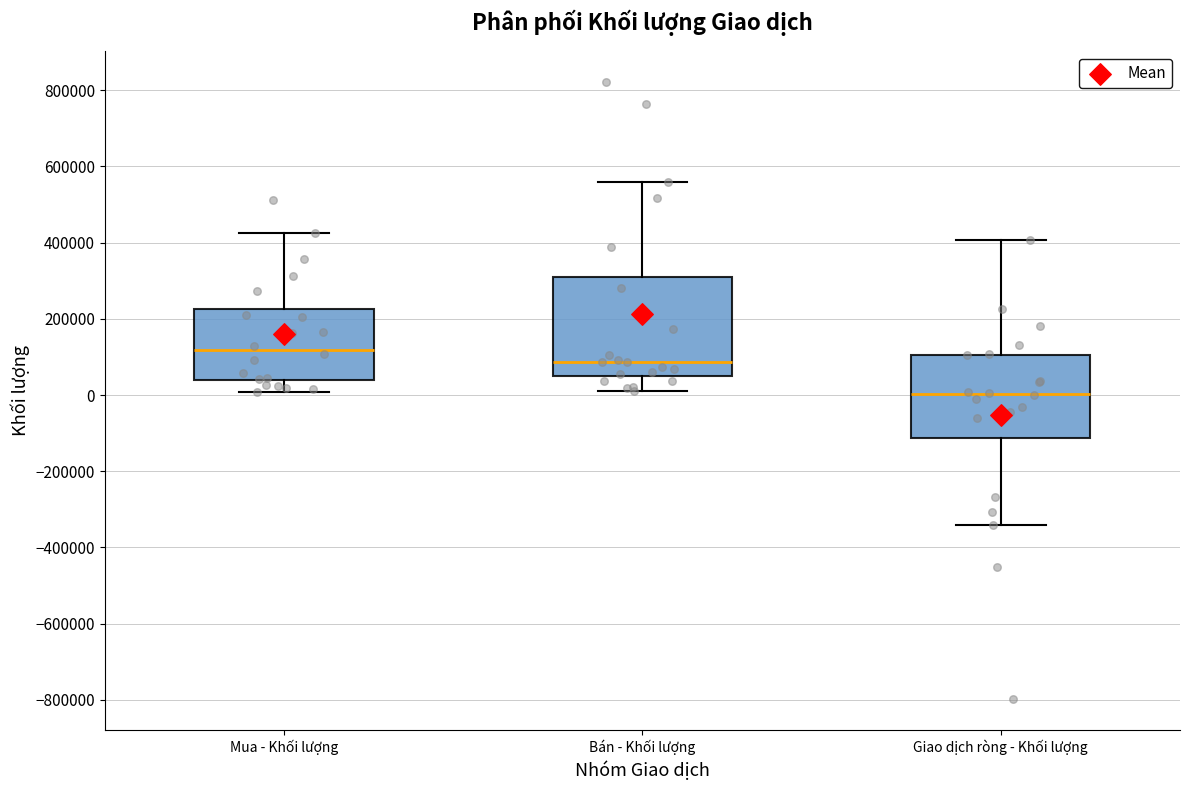

Which box's median line is the lowest?

Giao dịch ròng - Khối lượng